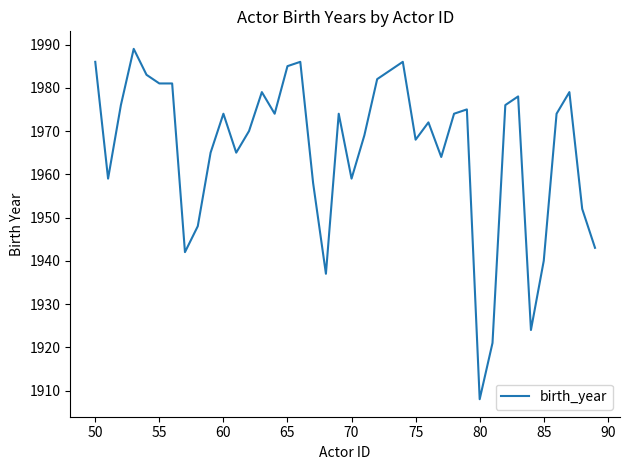

What is the maximum value shown in the chart?

1989